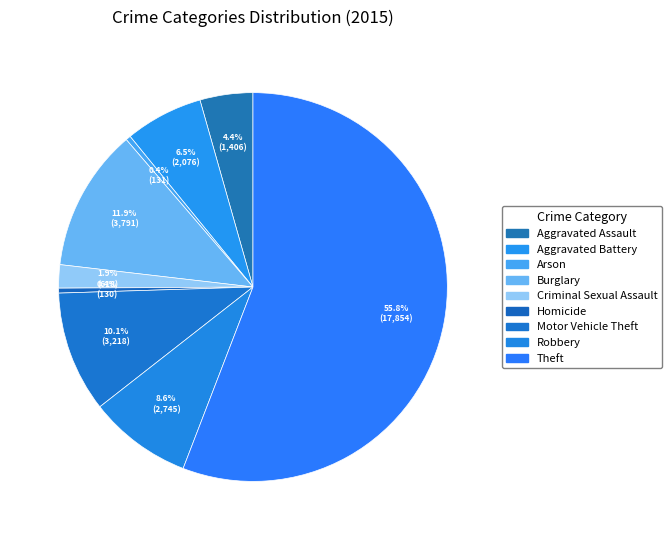

Rank the categories by value from highest to lowest.

Theft, Burglary, Motor Vehicle Theft, Robbery, Aggravated Battery, Aggravated Assault, Criminal Sexual Assault, Arson, Homicide